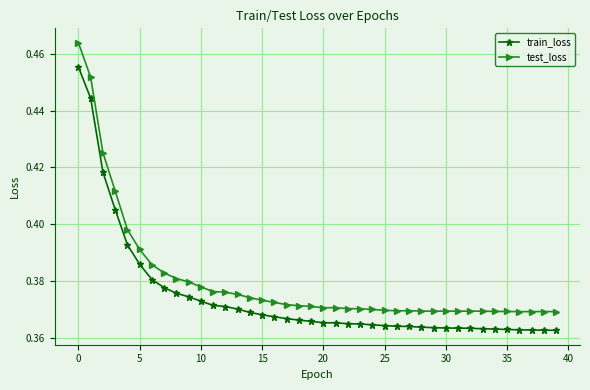

Count the train_loss values in the range 0 to 1.

40